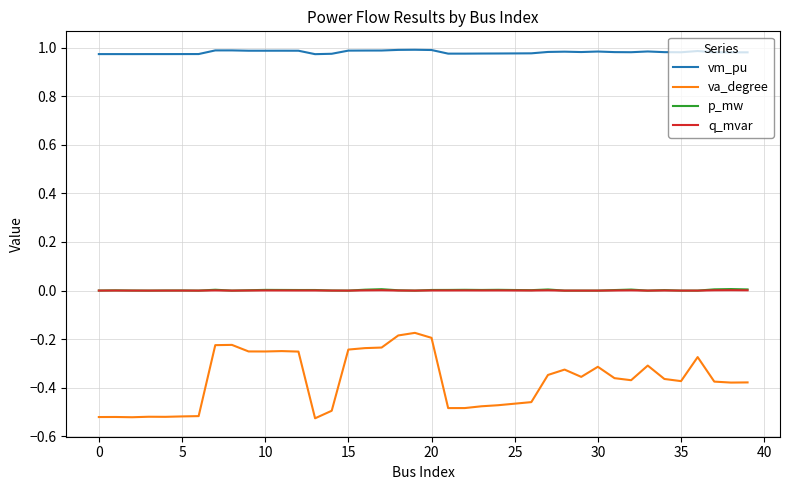

Which series has the largest range (max minus min)?

va_degree